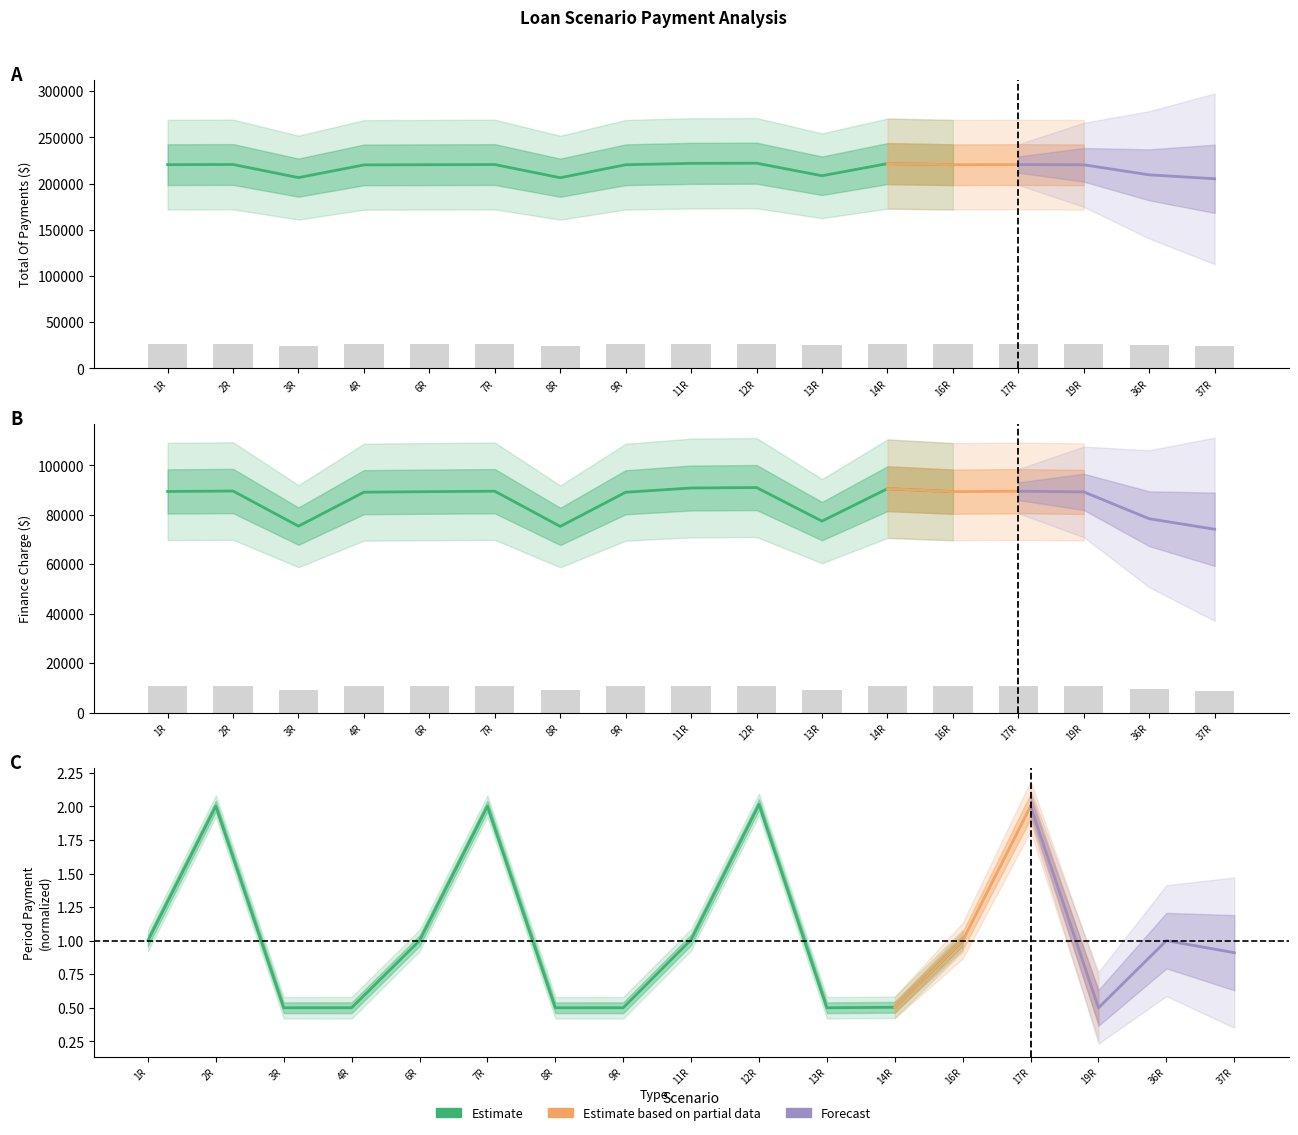

At which label is FinanceCharge closest to 9909?

36R